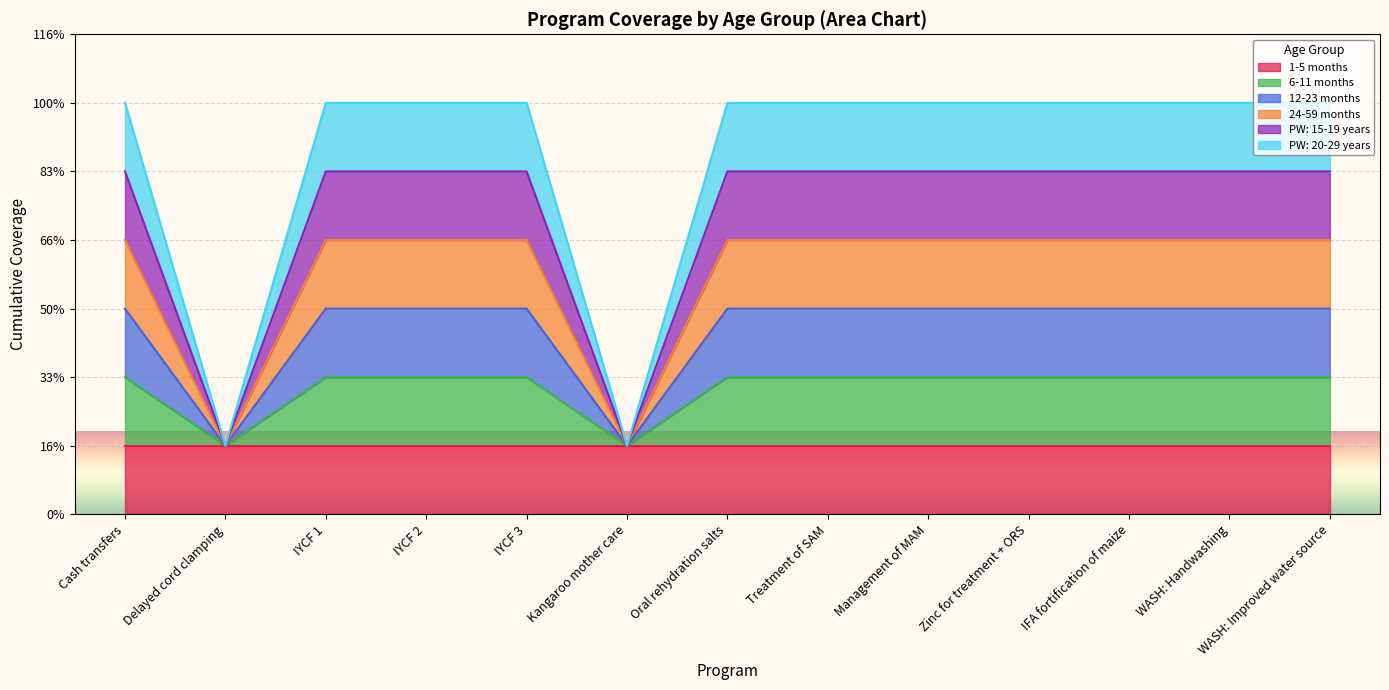

Is it true that PW: 20-29 years equals 4 at IFA fortification of maize?

False